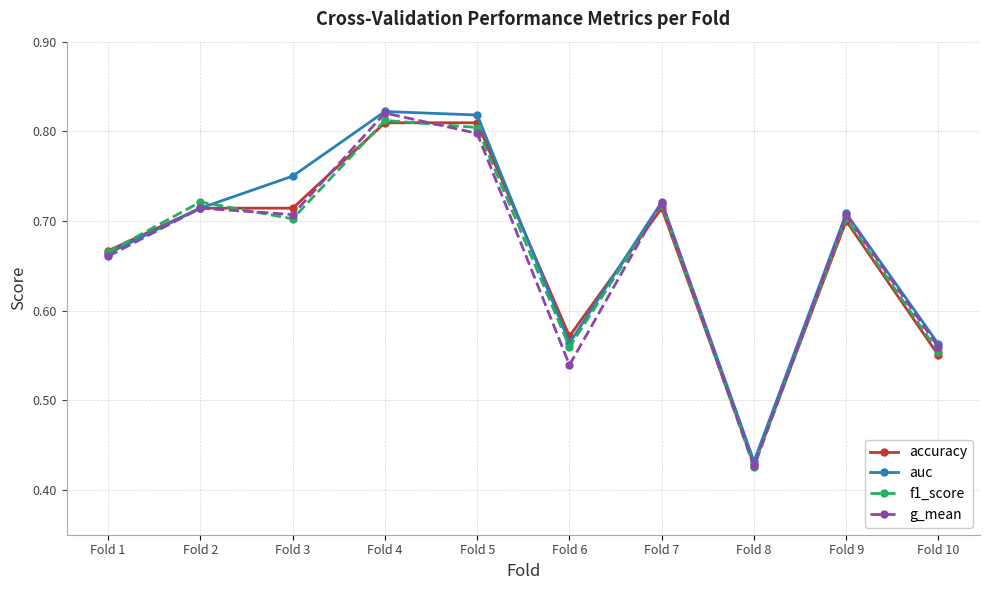

At which label is auc closest to 0?

Fold 8